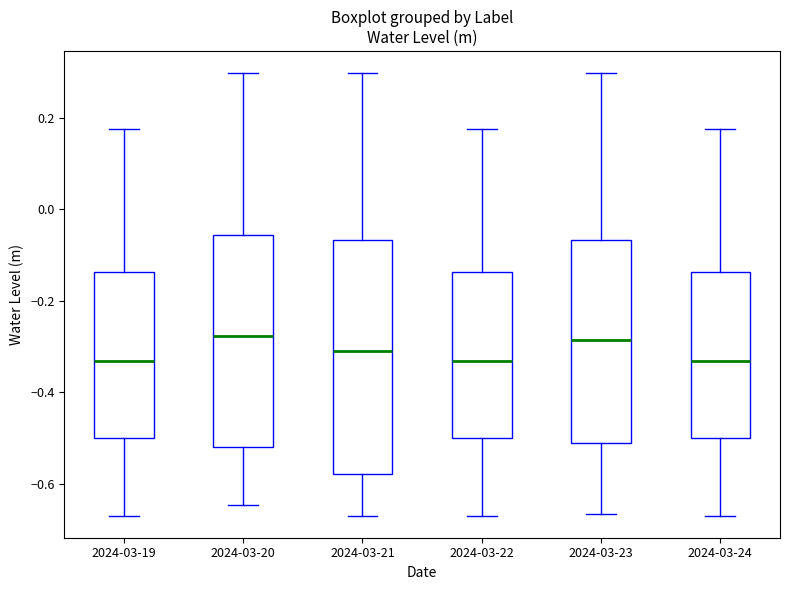

Reading left to right, transcribe this box plot: for each box, give where its median line is, the range the box spans, and where its two whiskers end, as read against the y-axis. The values are not printed on the chart, so give them approximately, as read against the axis.

2024-03-19: median -0.34, box -0.50 to -0.14, whiskers -0.66 to 0.18
2024-03-20: median -0.28, box -0.52 to -0.06, whiskers -0.64 to 0.30
2024-03-21: median -0.32, box -0.58 to -0.06, whiskers -0.66 to 0.30
2024-03-22: median -0.34, box -0.50 to -0.14, whiskers -0.66 to 0.18
2024-03-23: median -0.28, box -0.52 to -0.06, whiskers -0.66 to 0.30
2024-03-24: median -0.34, box -0.50 to -0.14, whiskers -0.66 to 0.18